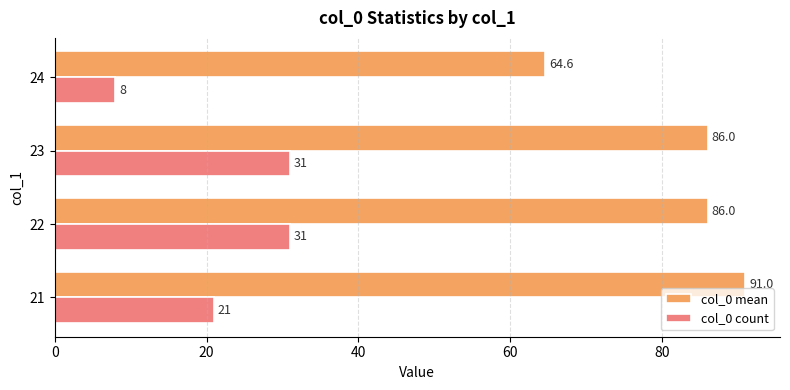

Rank the series by their average value, from highest to lowest.

col_0 mean, col_0 count